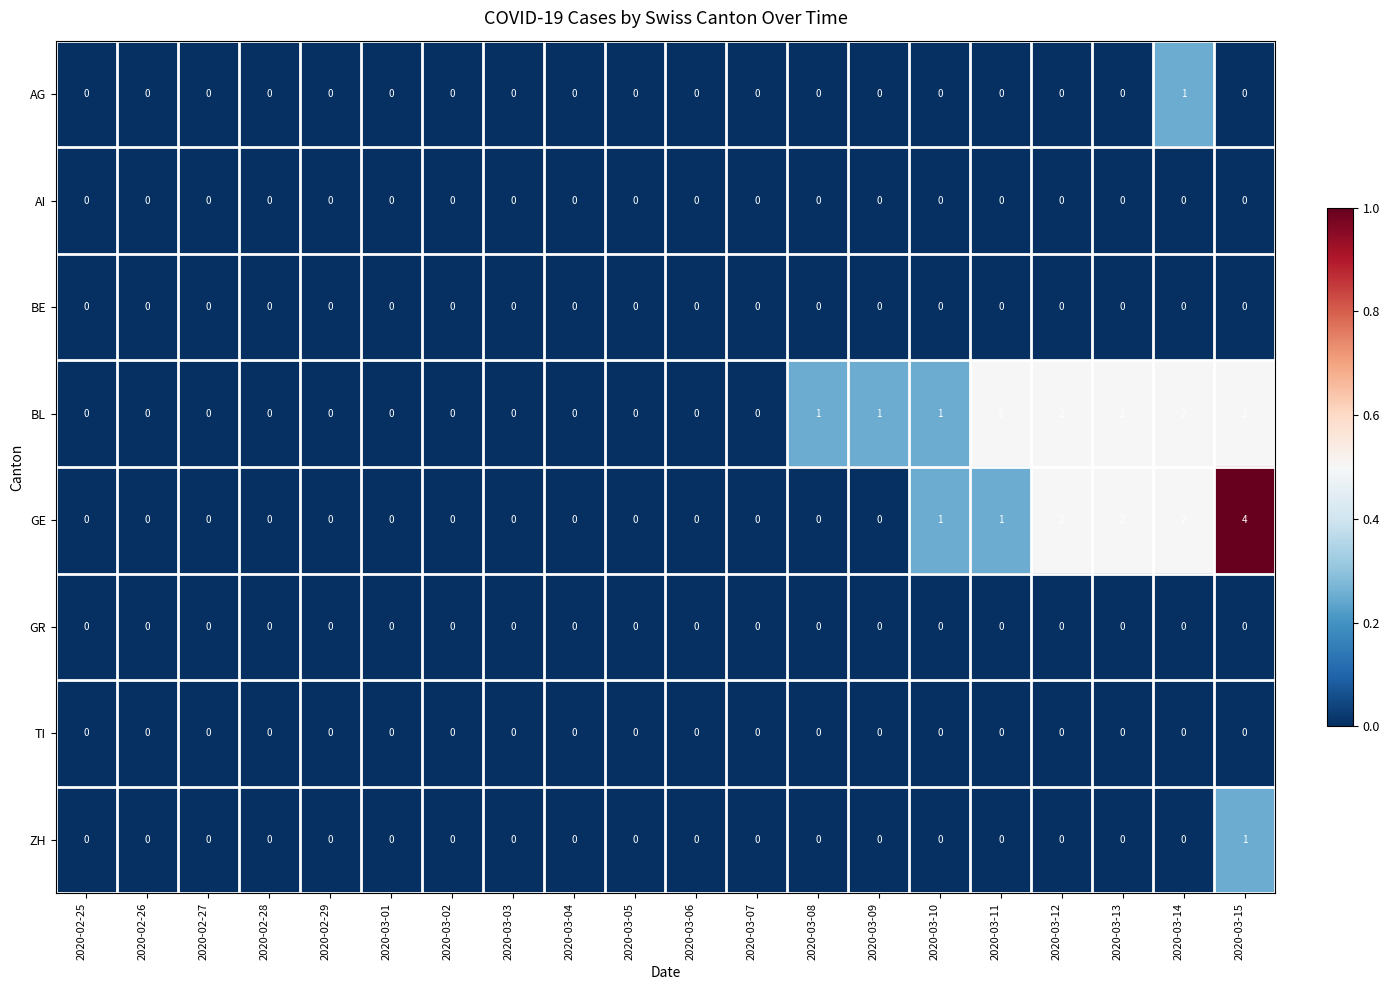

How many data points does each series have?

20